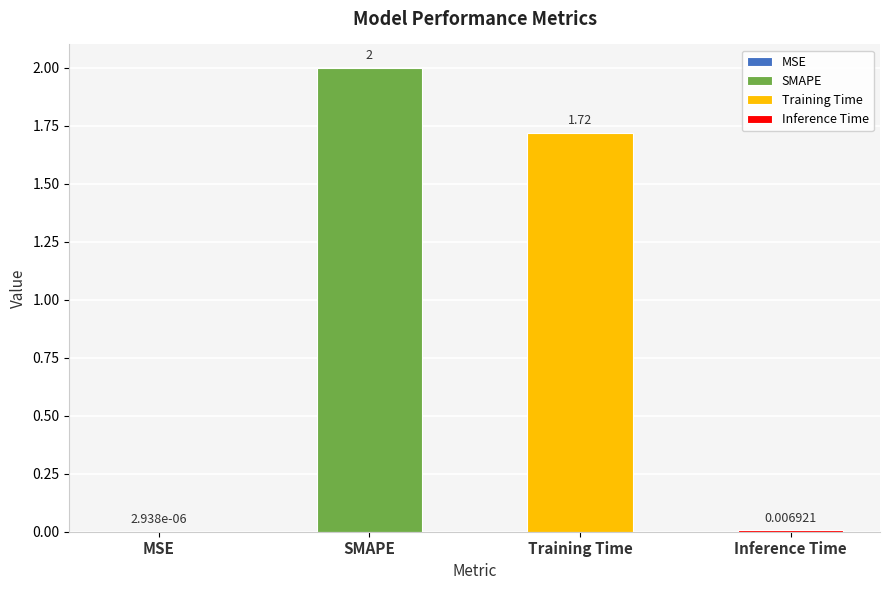

List the labels in order of value, smallest first.

MSE, Inference Time, Training Time, SMAPE